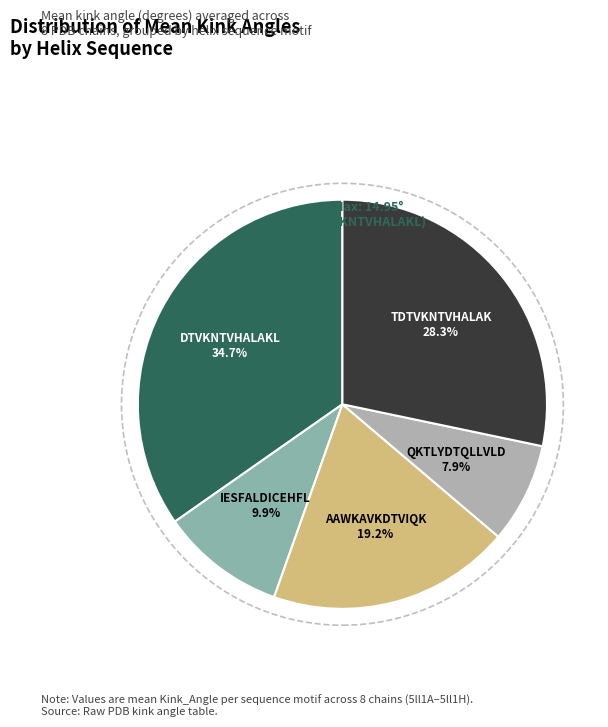

How many segments does this pie chart have?

5